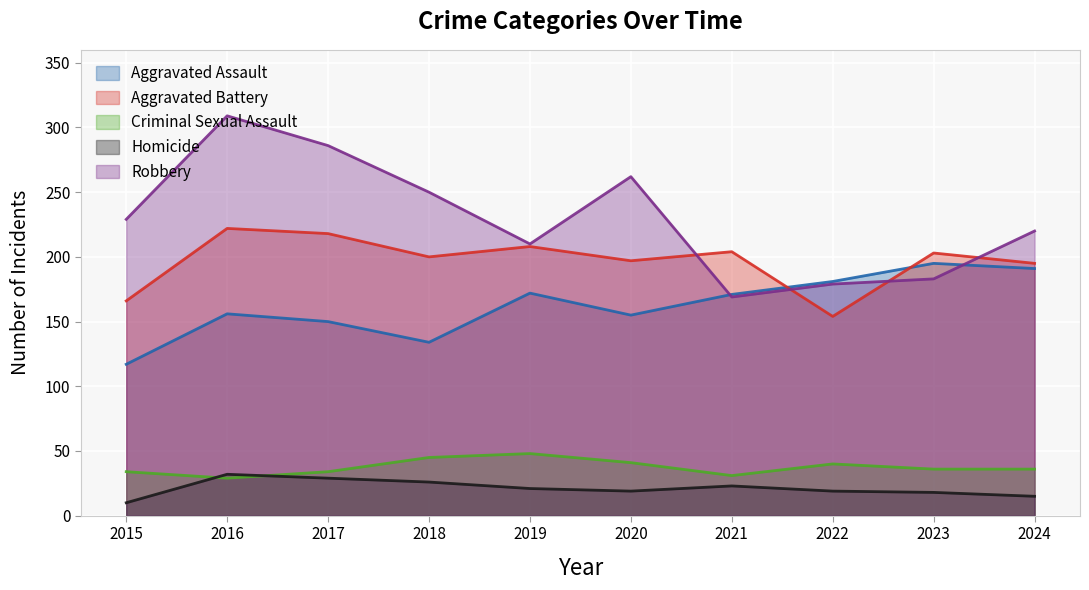

Rank the series at 2018 from highest to lowest value.

Robbery, Aggravated Battery, Aggravated Assault, Criminal Sexual Assault, Homicide